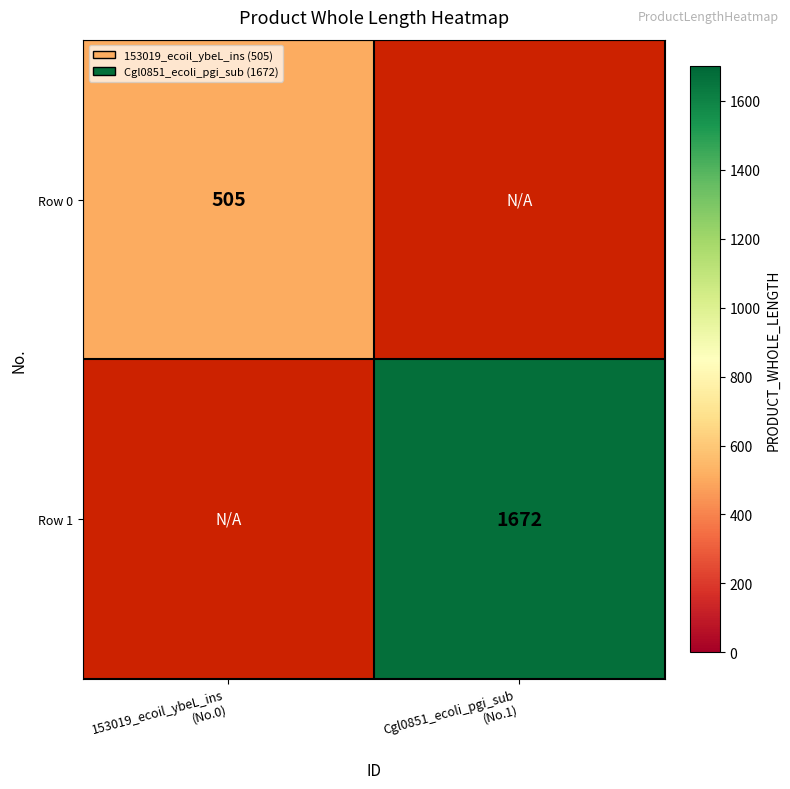

List the series in order of their peak value, lowest first.

Row 0, Row 1